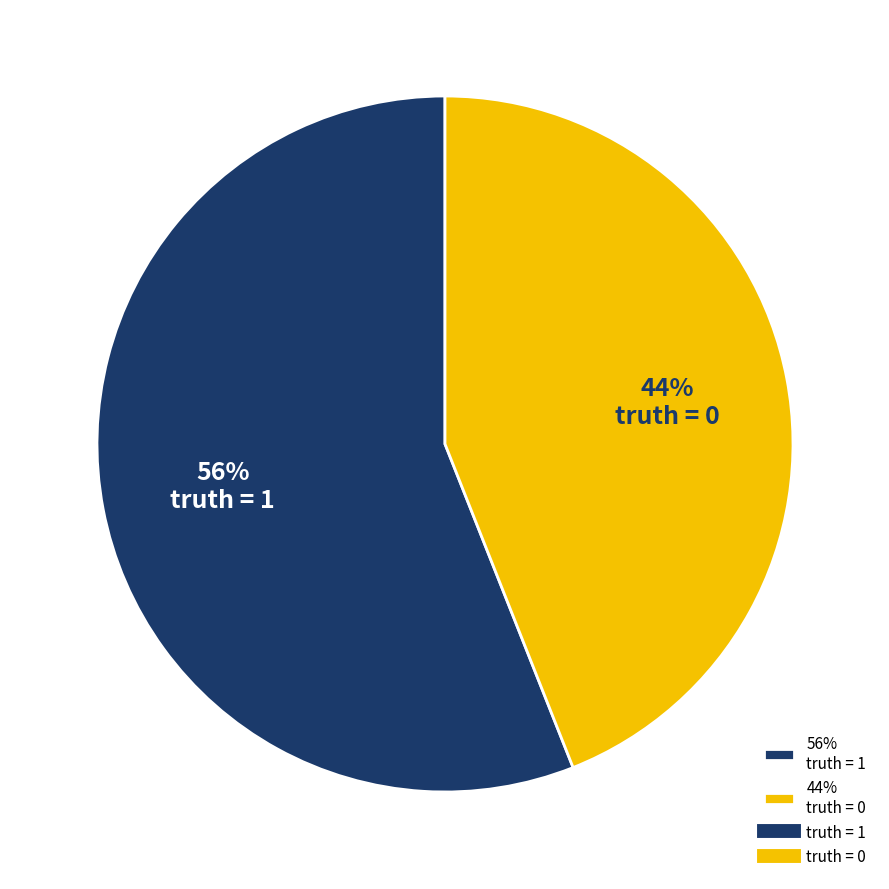

Which category has the biggest portion of the pie?

56% truth = 1